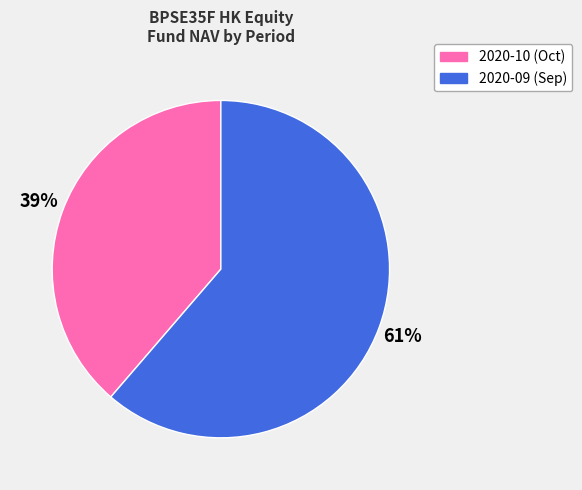

How many slices are in this pie chart?

2